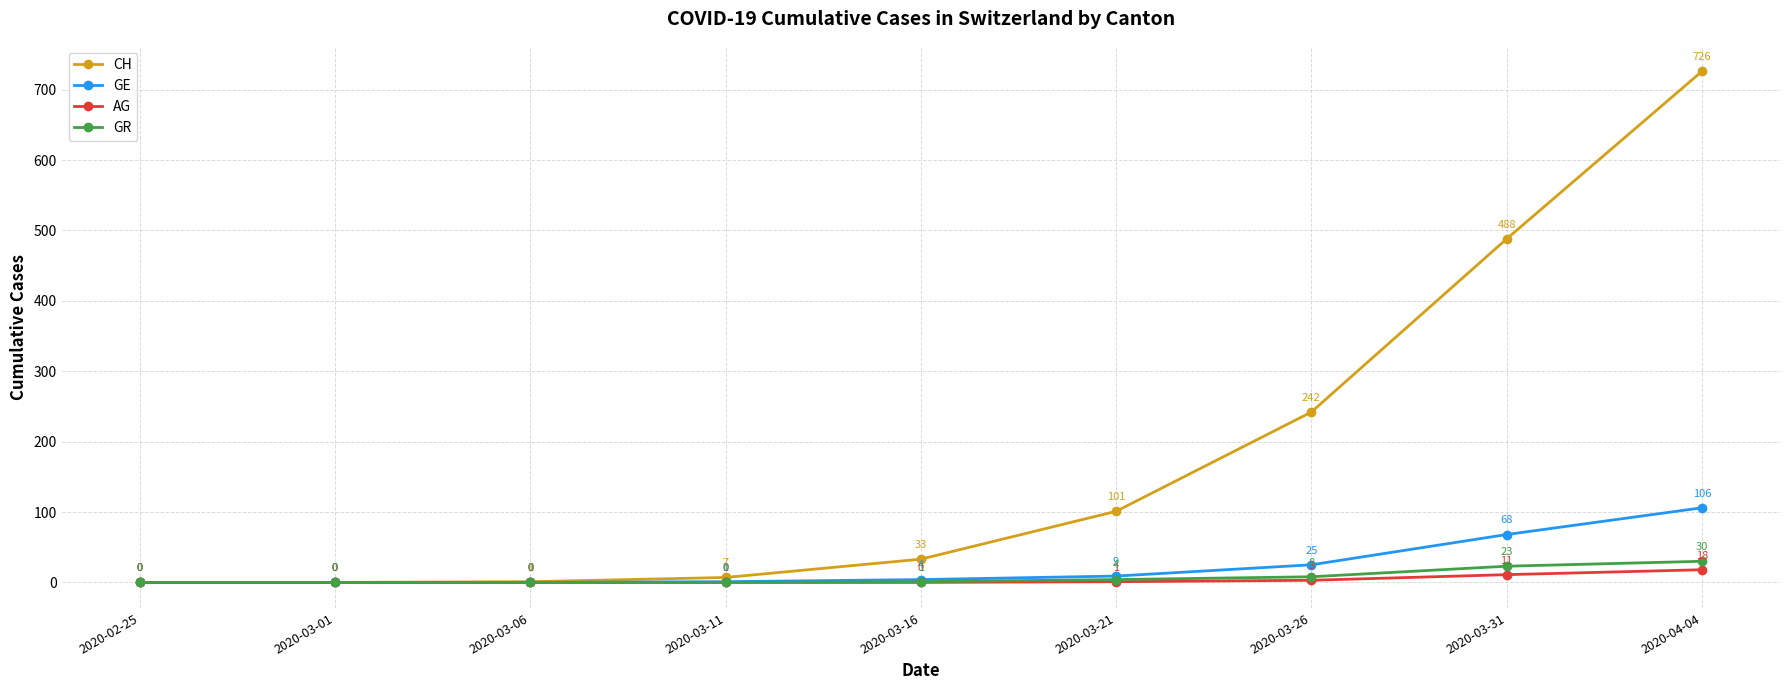

What is the sum of the GR values at 2020-03-01 and 2020-03-21?

4